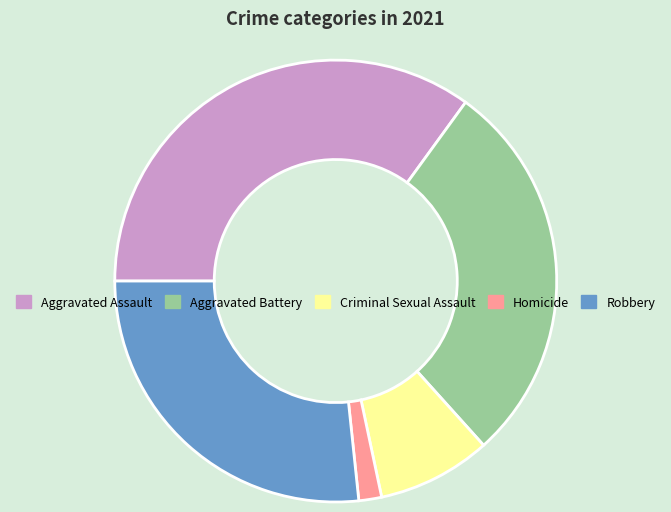

What is the smallest slice in the pie chart?

Homicide